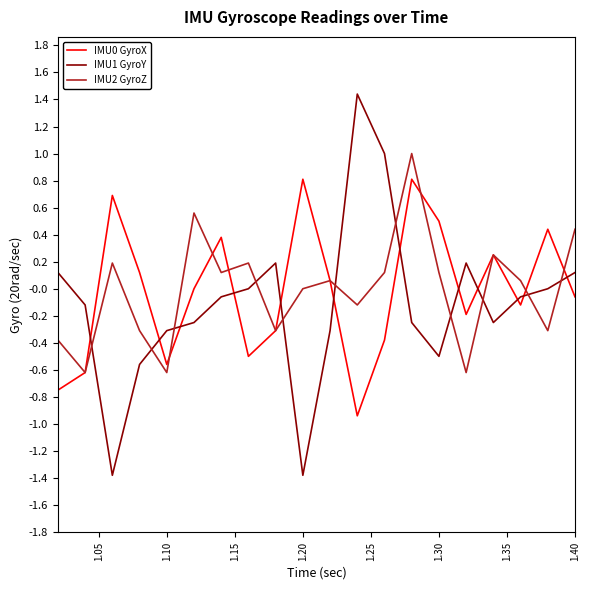

Which series has the widest spread of values?

IMU1 GyroY